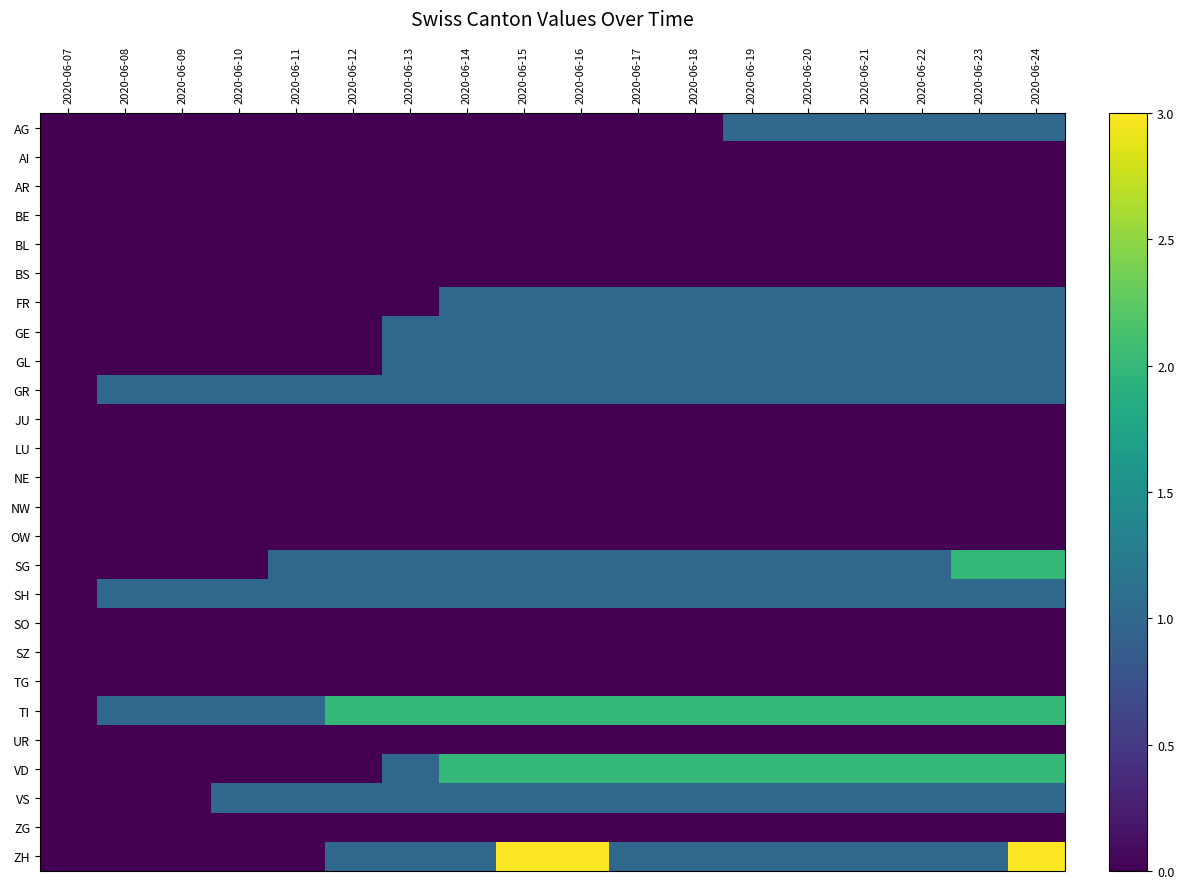

Which label corresponds to the smallest value in the chart?

2020-06-07